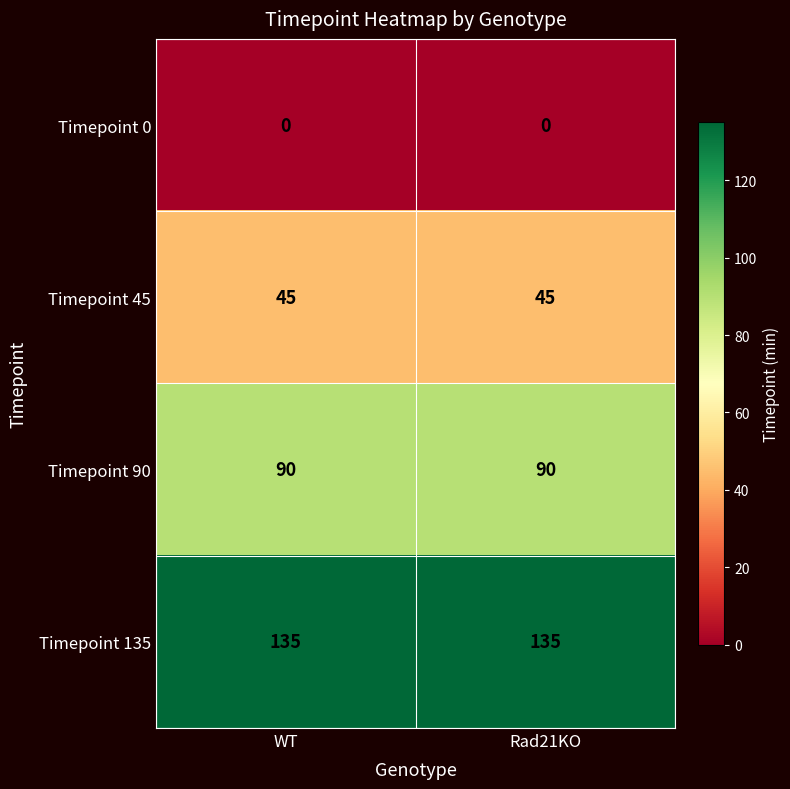

What is the sum of the Timepoint 135 values at Rad21KO and WT?

270